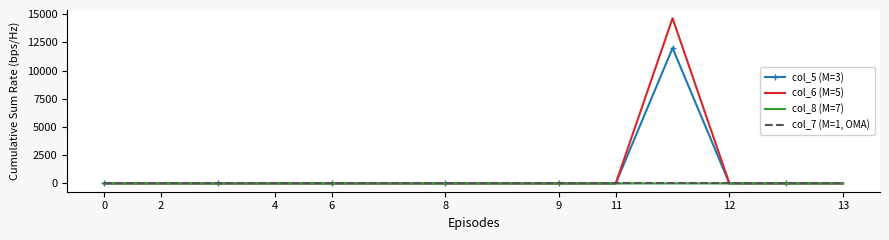

Which series has the largest range (max minus min)?

col_6 (M=5)